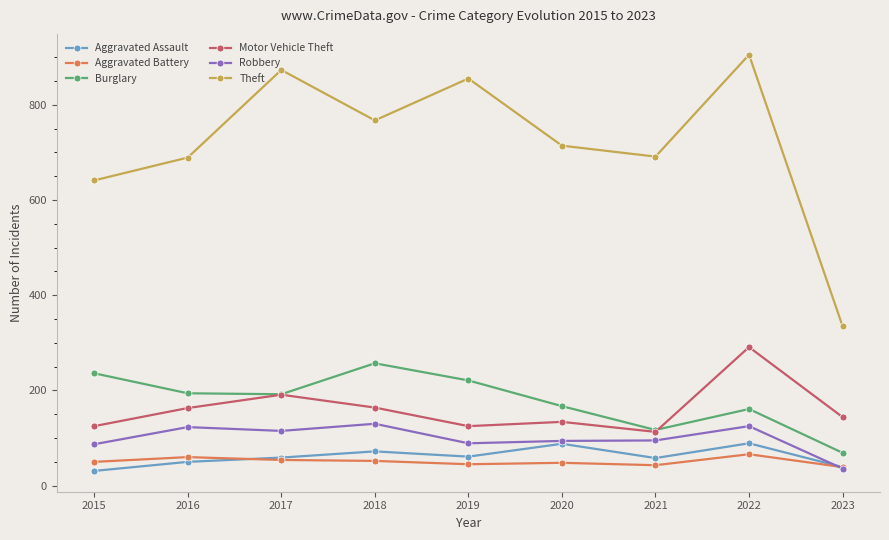

What is the maximum value for Robbery?

130